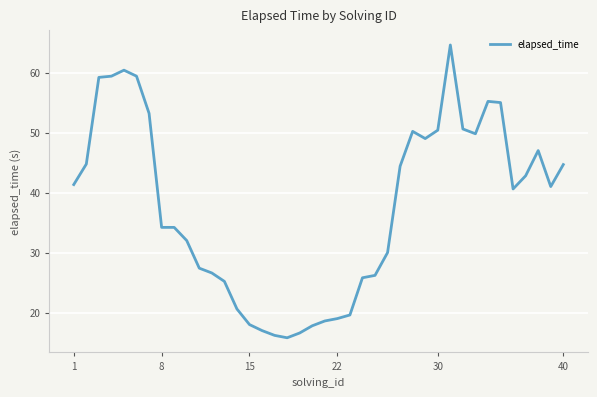

What is the greatest value displayed?

64.6